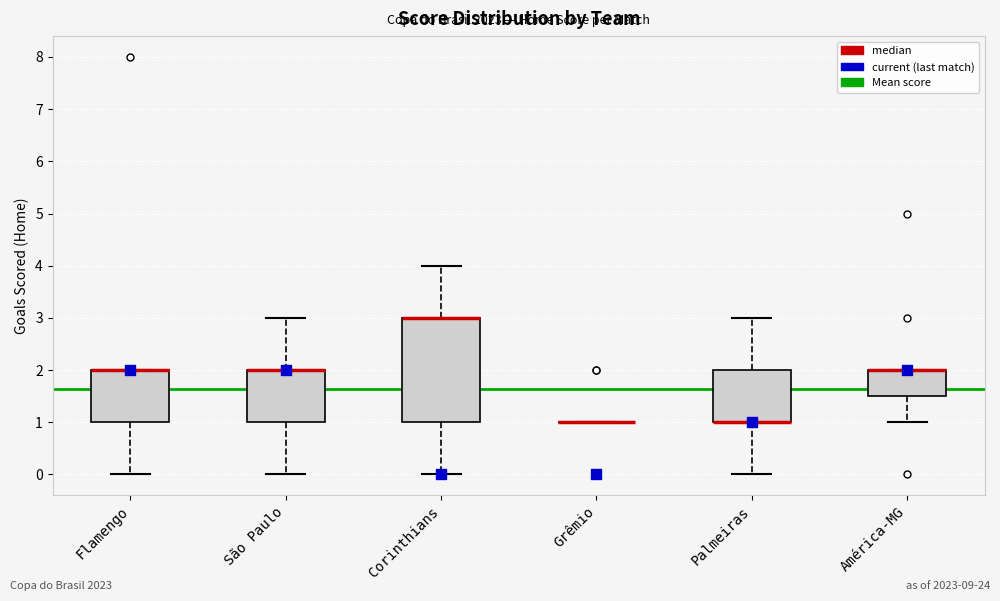

Reading left to right, transcribe this box plot: for each box, give where its median line is, the range the box spans, and where its two whiskers end, as read against the y-axis. The values are not printed on the chart, so give them approximately, as read against the axis.

Flamengo: median 2.0 (drawn on the box's upper edge), box 1.0 to 2.0, whiskers 0.0 to 2.0
São Paulo: median 2.0 (drawn on the box's upper edge), box 1.0 to 2.0, whiskers 0.0 to 3.0
Corinthians: median 3.0 (drawn on the box's upper edge), box 1.0 to 3.0, whiskers 0.0 to 4.0
Grêmio: box collapsed to a line at 1.0, whiskers 1.0 to 1.0
Palmeiras: median 1.0 (drawn on the box's lower edge), box 1.0 to 2.0, whiskers 0.0 to 3.0
América-MG: median 2.0 (drawn on the box's upper edge), box 1.5 to 2.0, whiskers 1.0 to 2.0